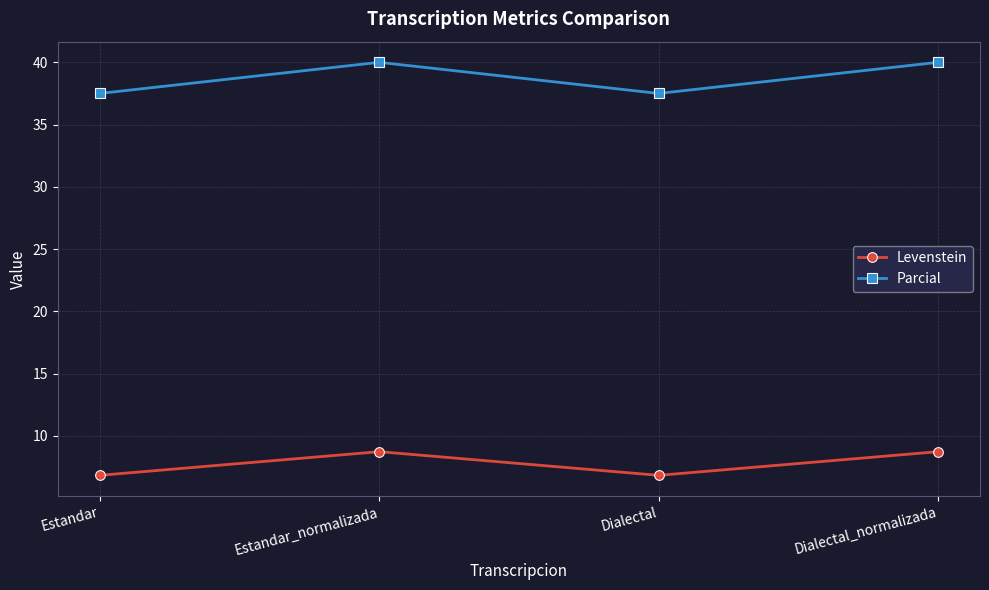

What is the sum of the Levenstein values at Dialectal_normalizada and Estandar_normalizada?

17.5